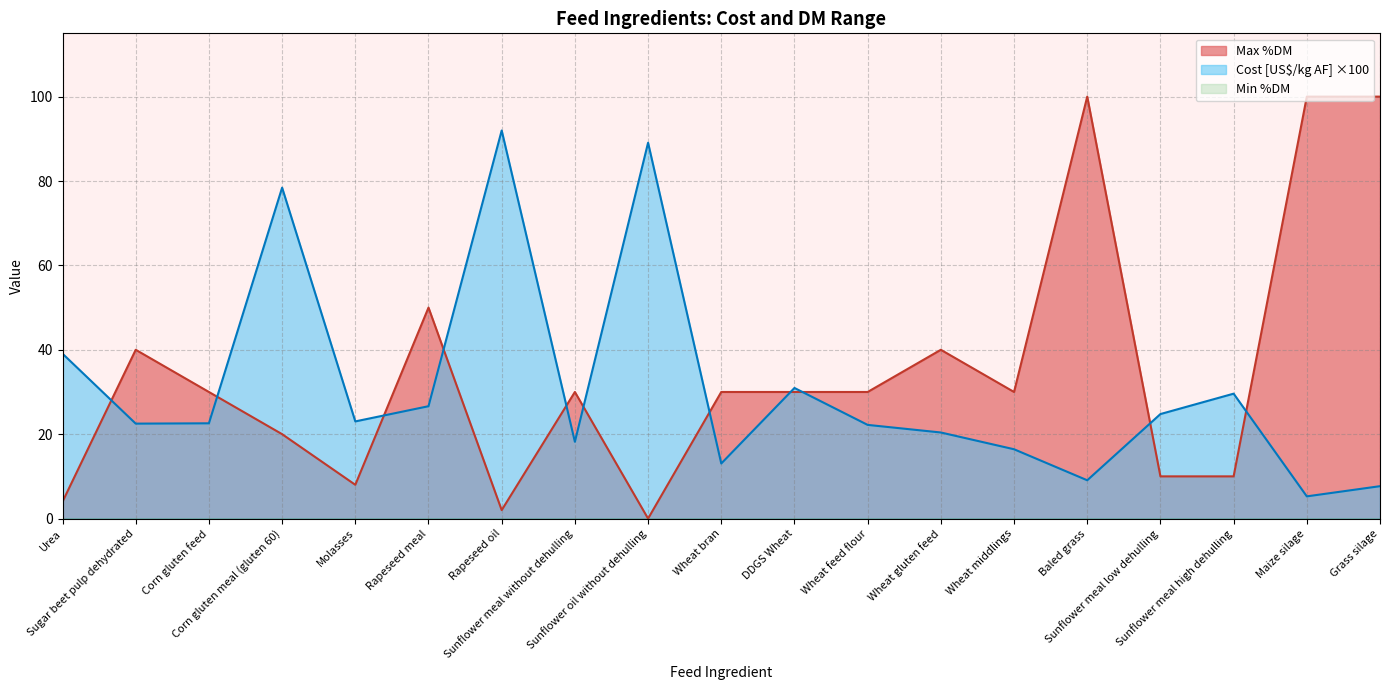

What position from the left is Rapeseed oil?

7